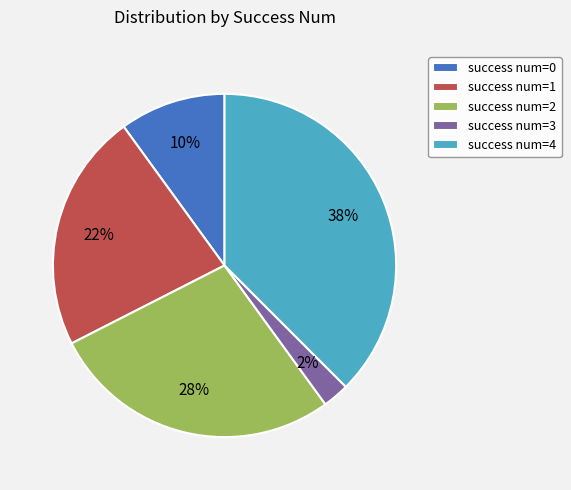

Is there any slice that represents more than half of the pie?

No